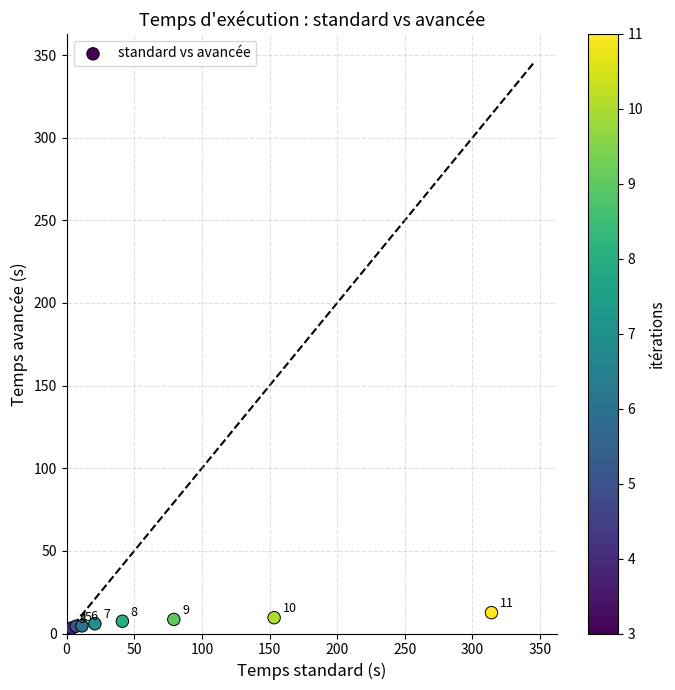

What Y value in the scatter plot is closest to 7?

7.4